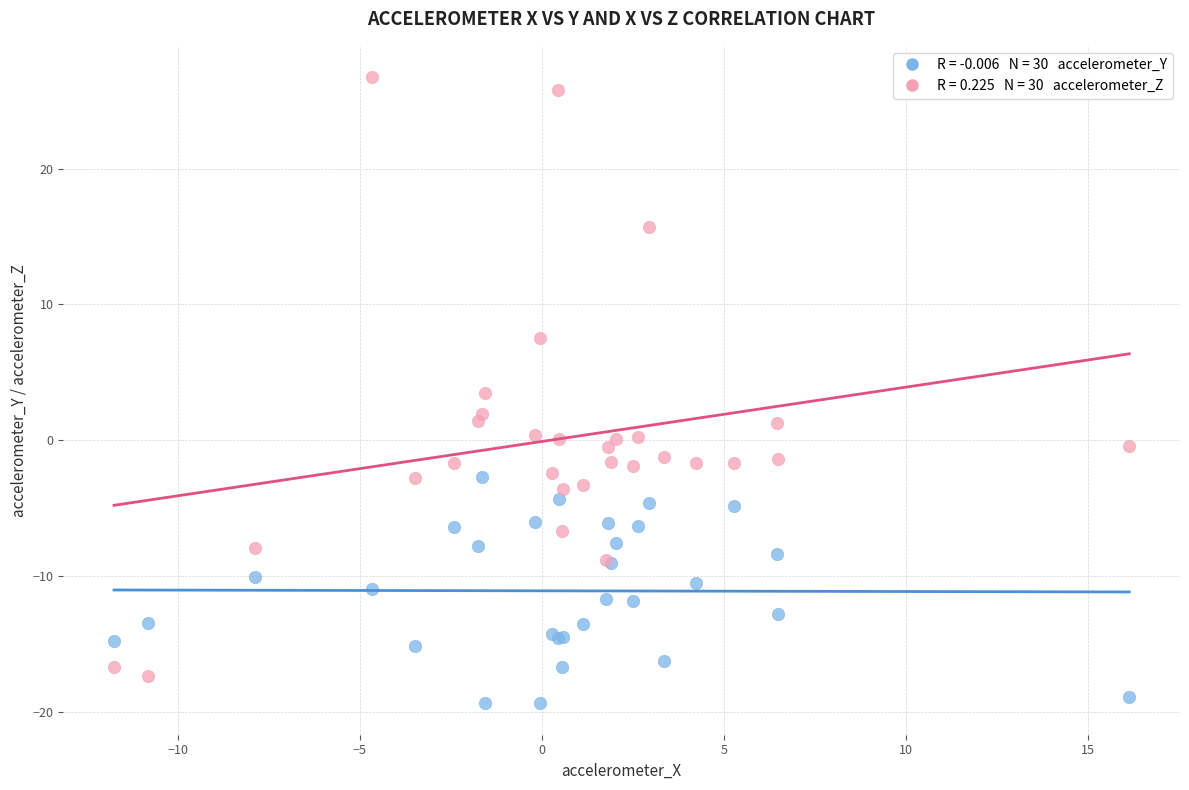

Across all series, what Y value is closest to 3?

3.5